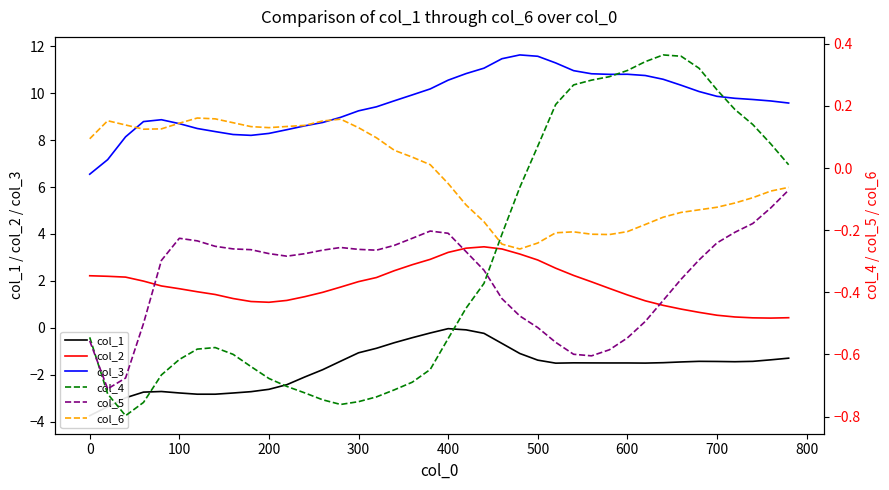

Is this an area chart (filled region under the line)?

No